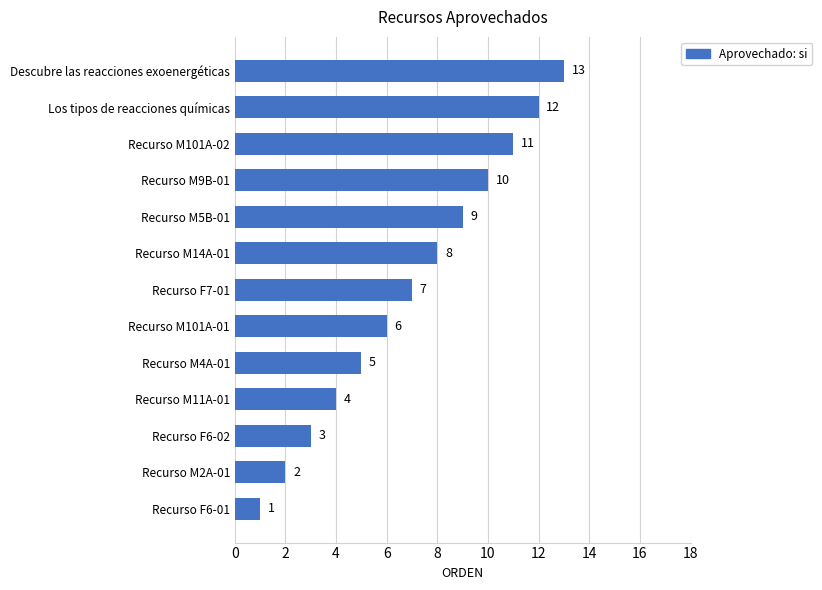

Between Recurso M4A-01 and Los tipos de reacciones químicas, which is larger?

Los tipos de reacciones químicas